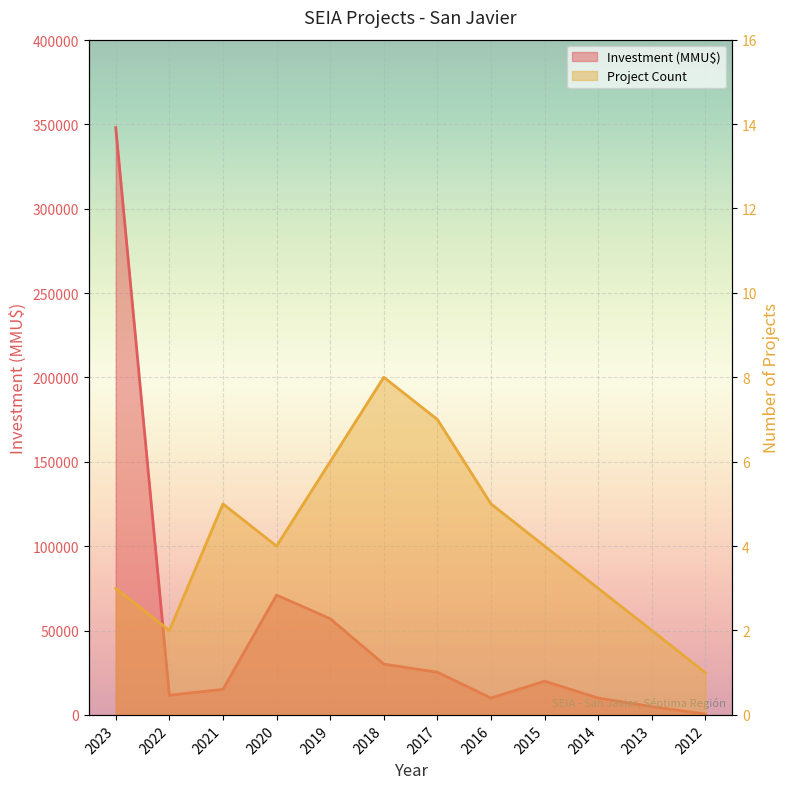

What is the greatest value displayed?

348030